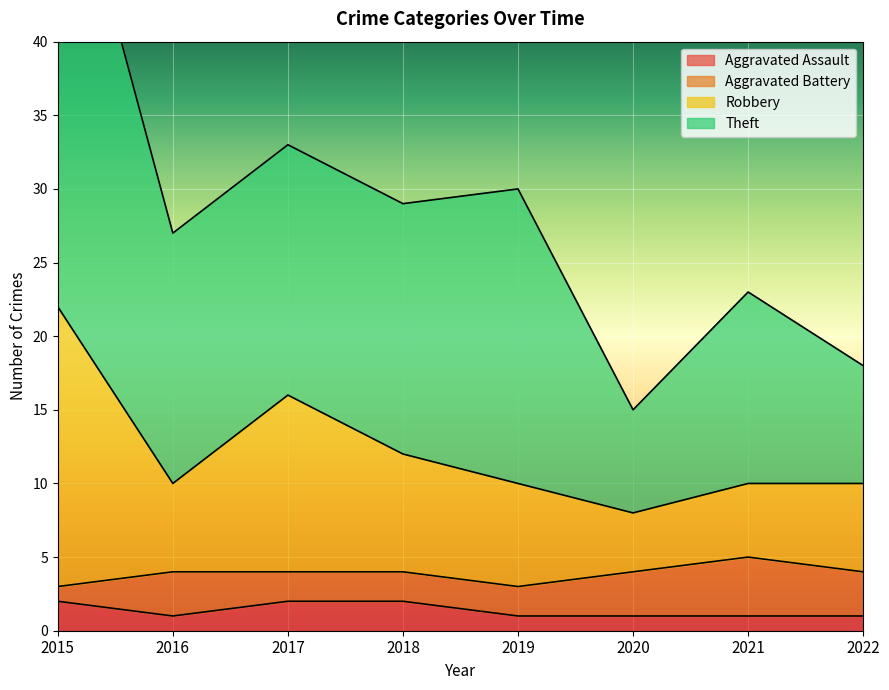

How many data points in Robbery are less than 10?

1